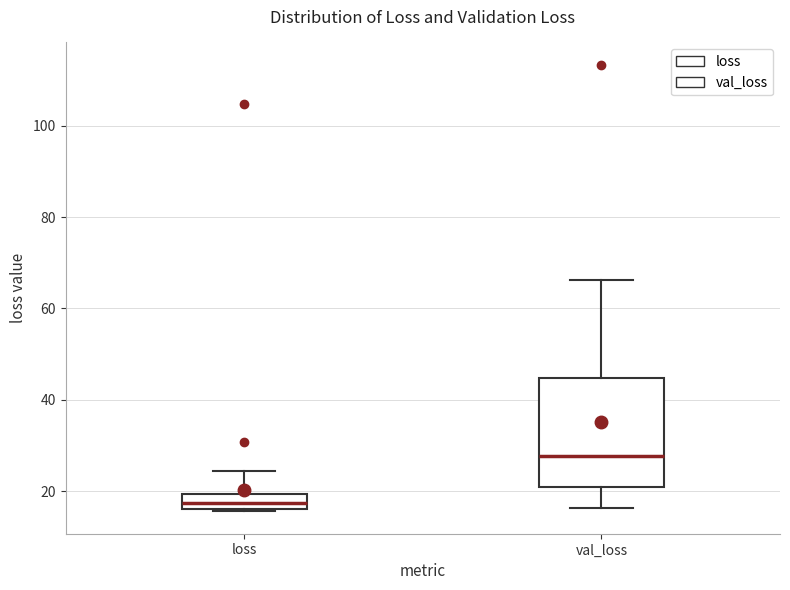

Which box has the highest median line?

val_loss